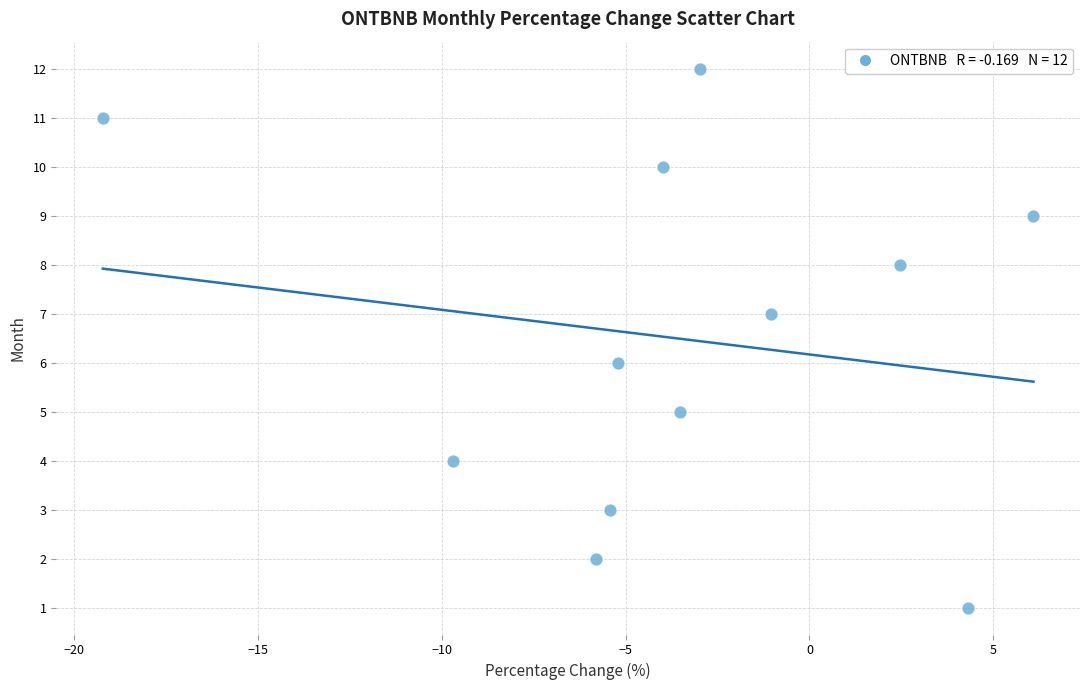

What is the range of Y values (max minus min)?

11